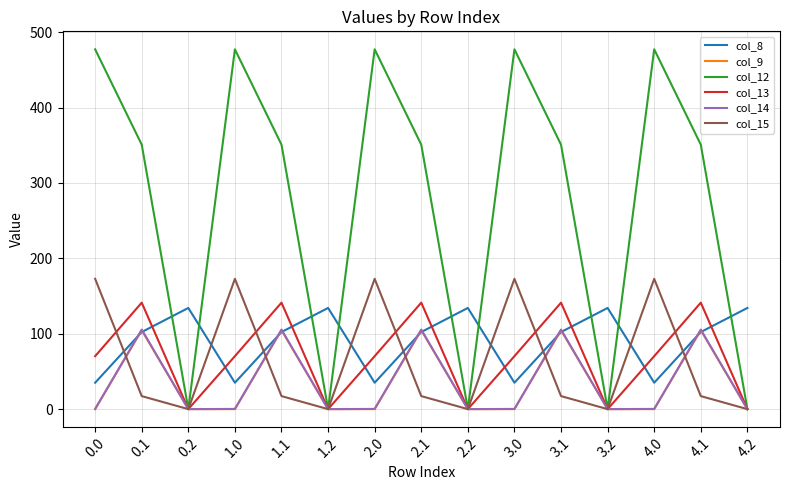

Which series has the largest total across all categories?

col_12